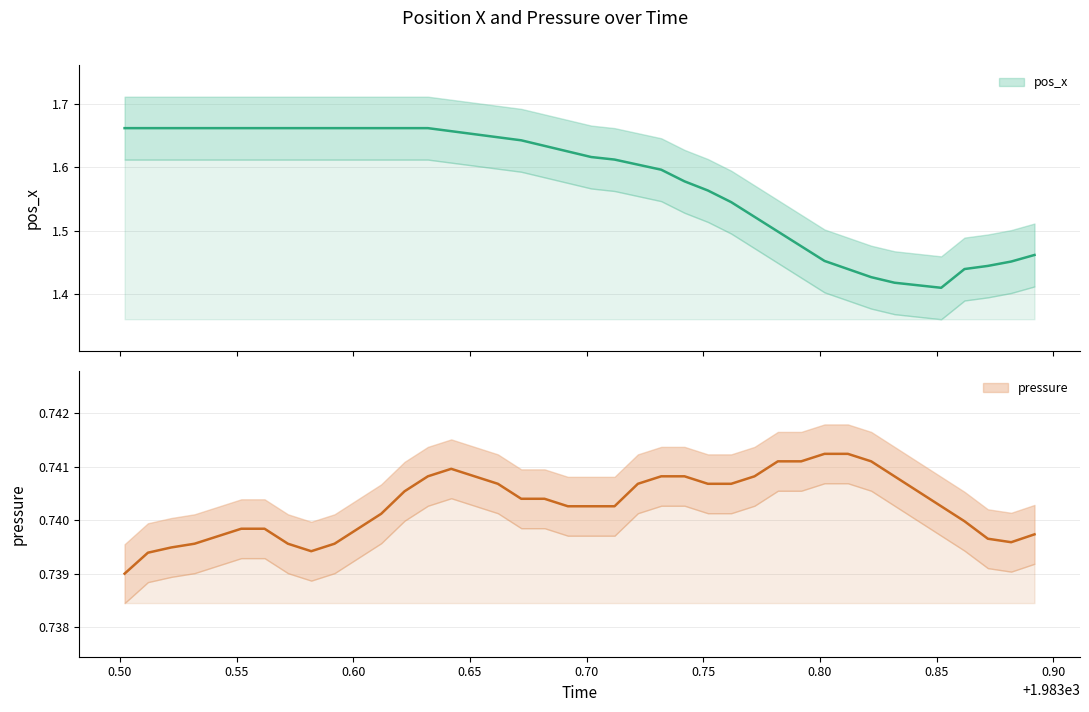

What value does the pos_x series have at 1983.842?

1.4